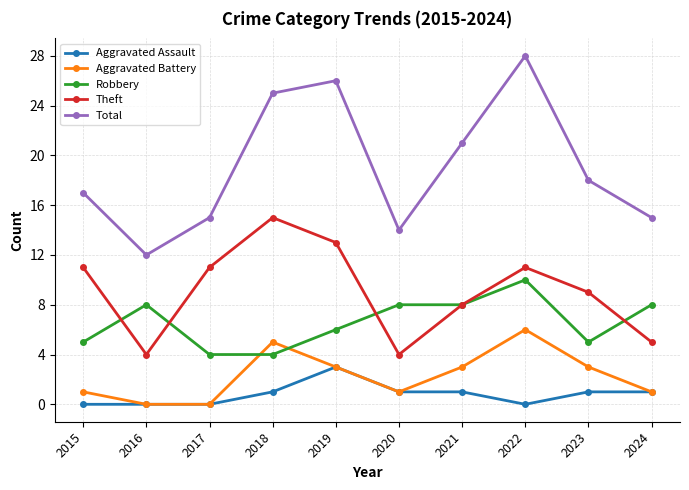

How many interior local peaks does the Total series have?

2